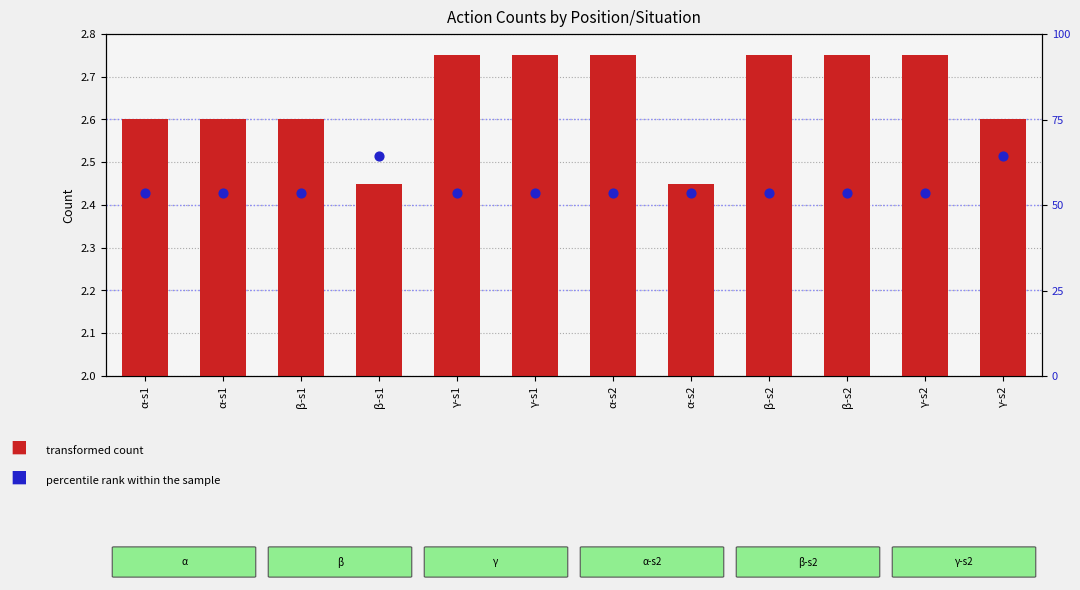

Which series has the largest Y range (max minus min)?

transformed count